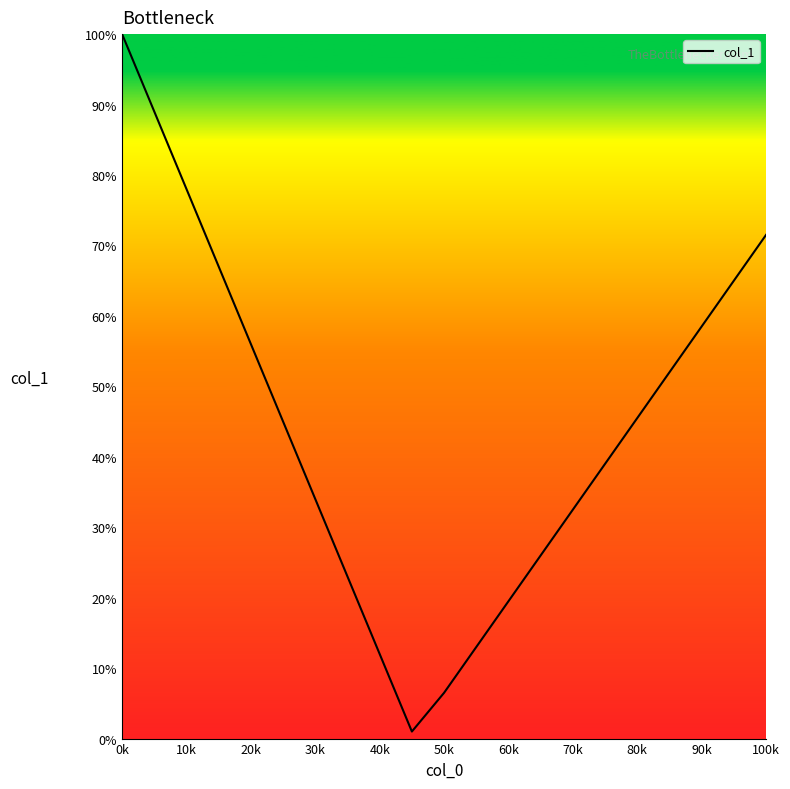

What is the sum of all values?

934.0